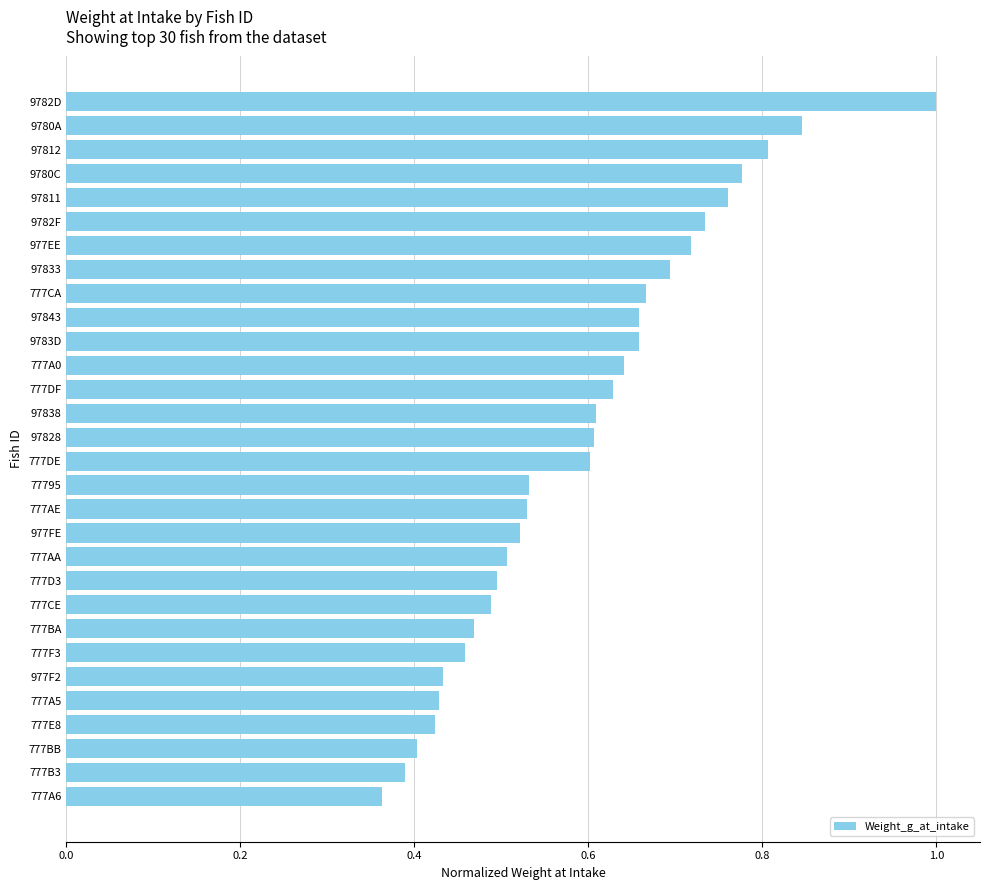

Between 777DF and 777BA, which is larger?

777DF